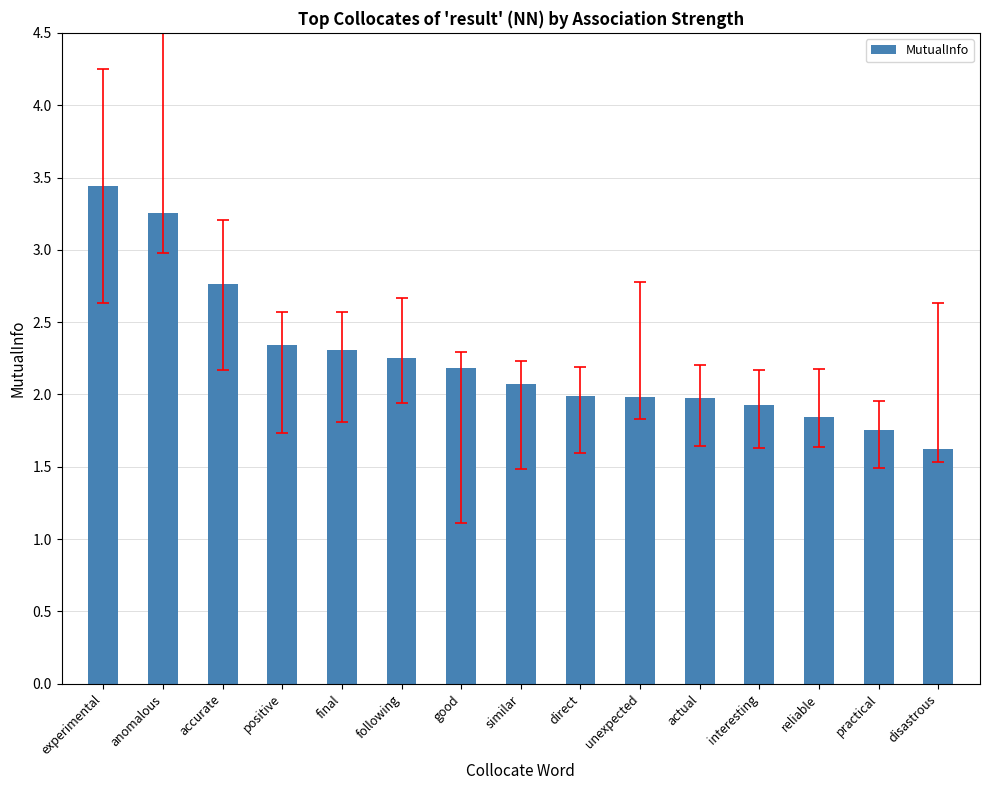

How many distinct data groups are displayed?

1